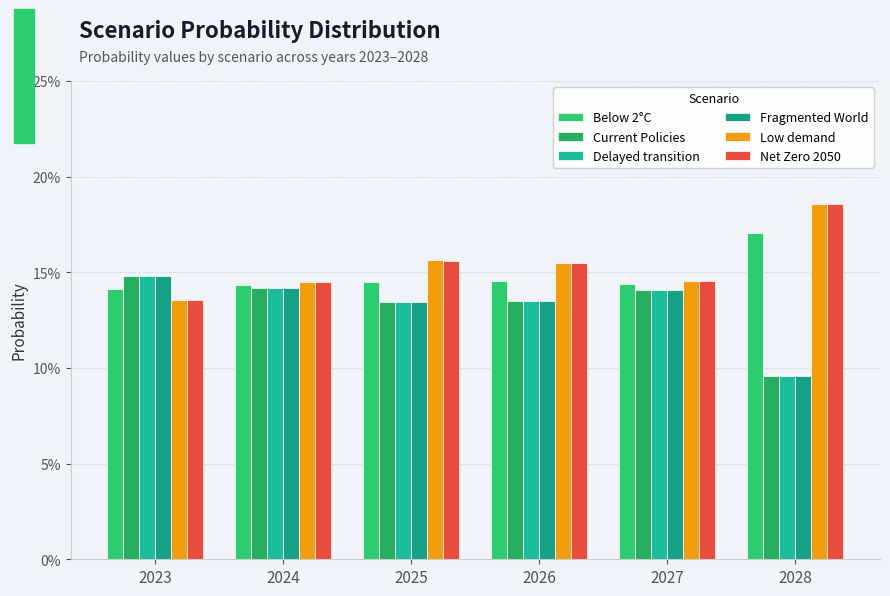

Are the bars grouped side by side (vs. stacked)?

Yes